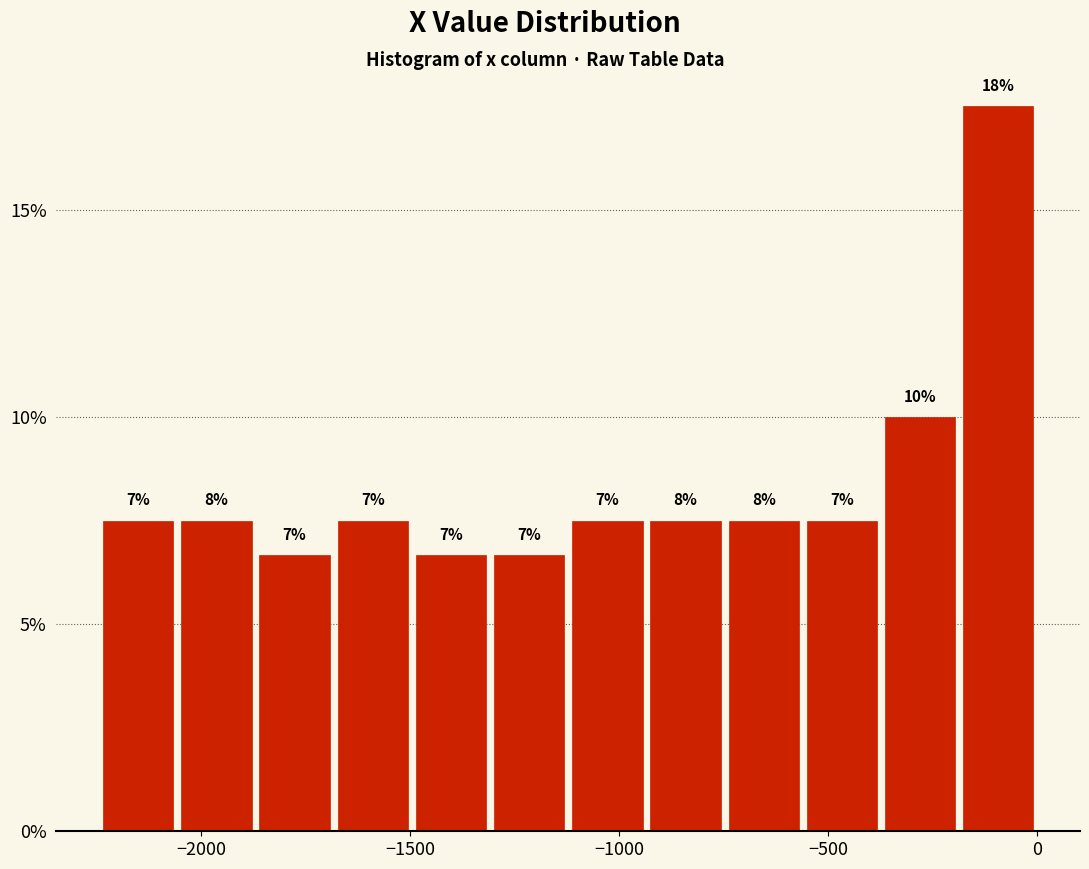

Around what value on the x-axis is the tallest bar? Give the approximate position of its centre, as read against the axis.

-100